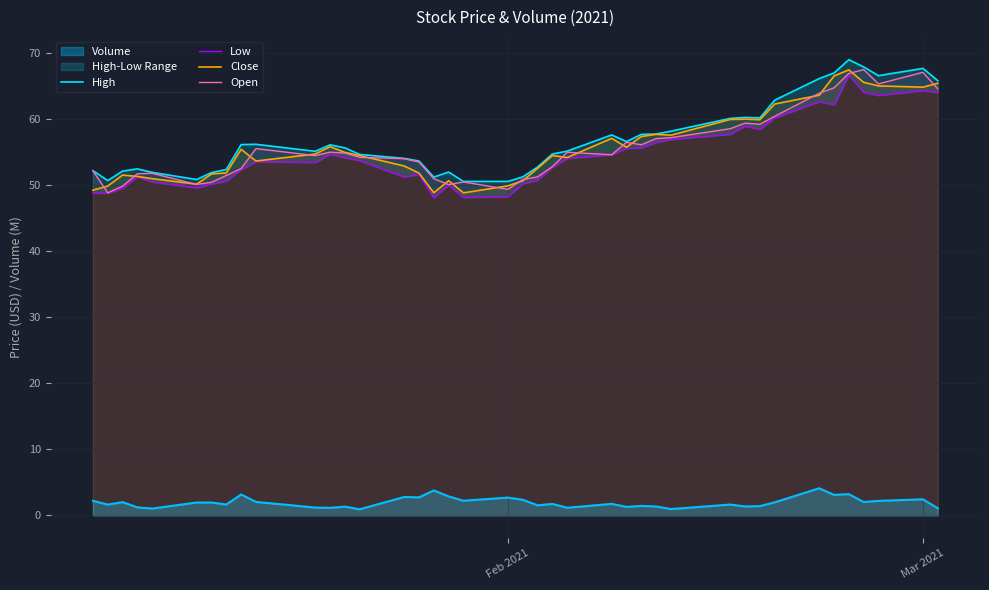

True or false: Volume and Close cross at least once.

False